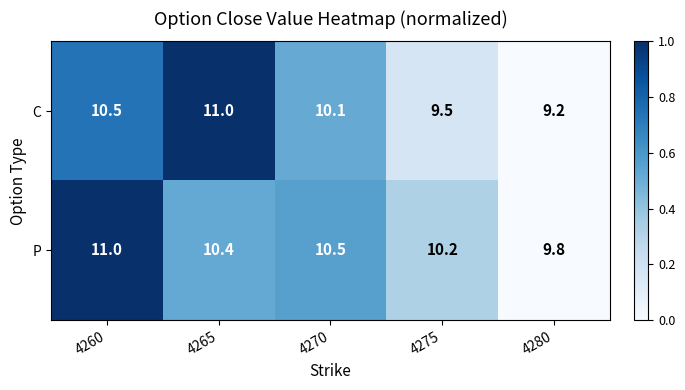

Is the value of P at 4265 greater than the value of C at 4280?

Yes